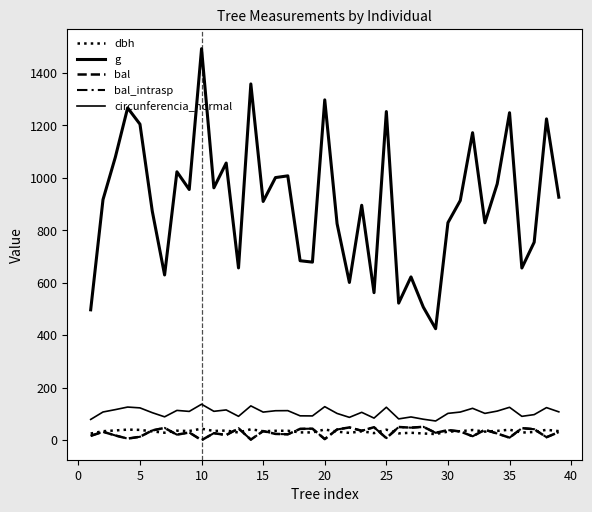

True or false: dbh and g intersect in this chart.

False